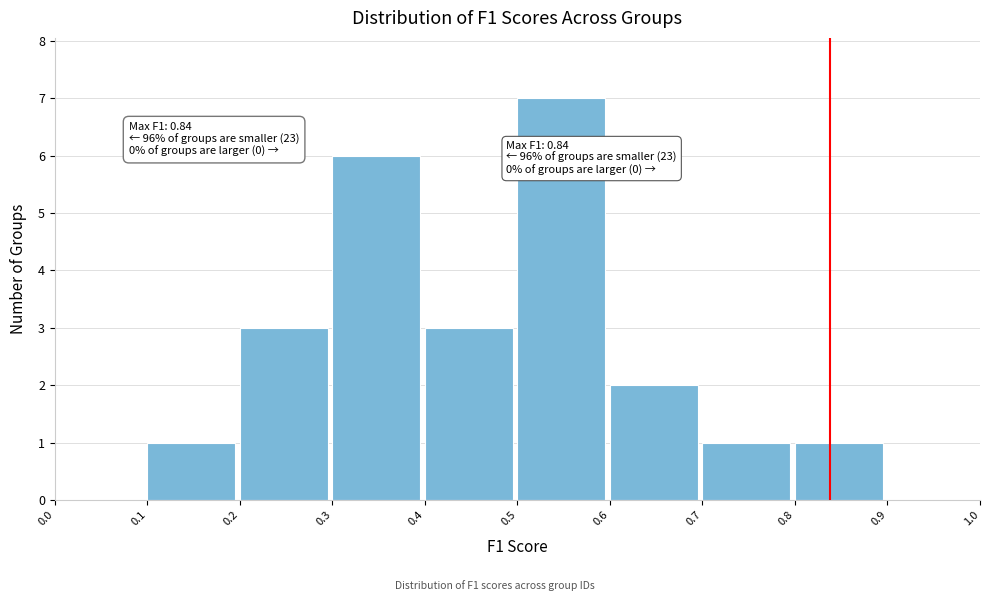

Which range on the x-axis has the tallest bar?

0.5 to 0.6